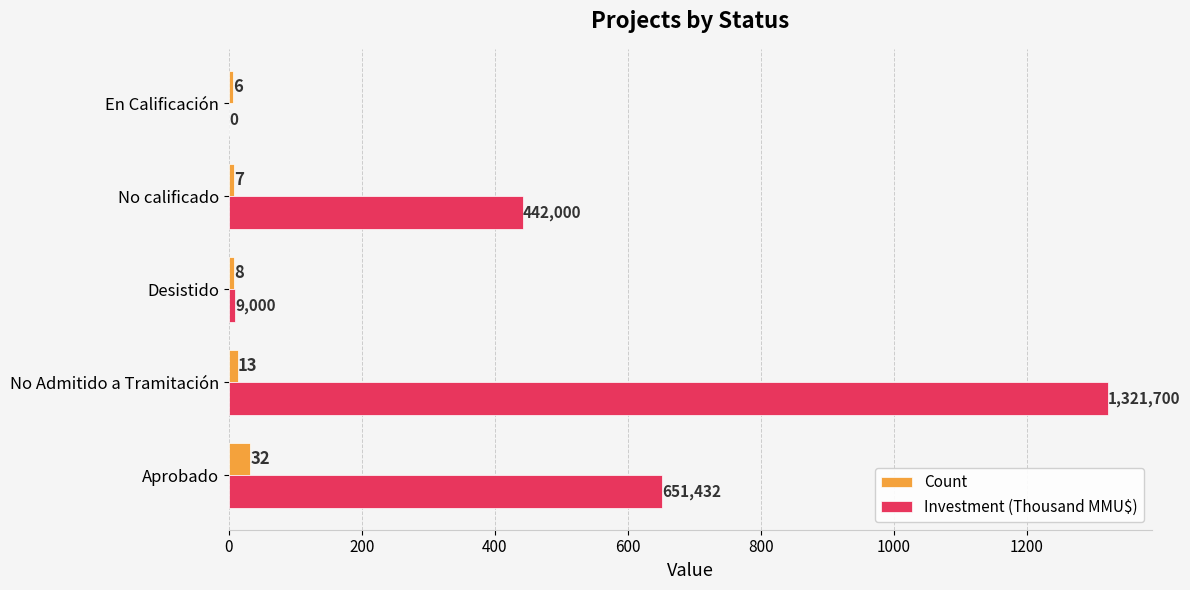

What is the greatest value displayed?

1321.7